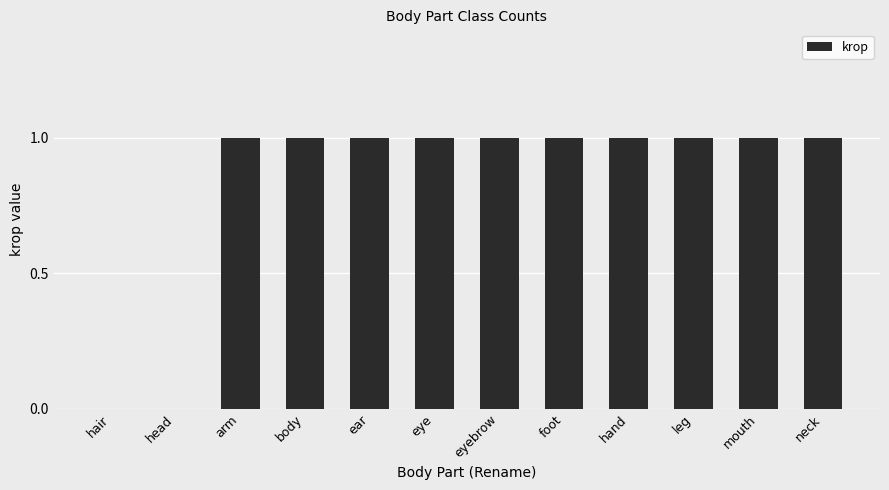

What is the change in value from hair to arm?

+1